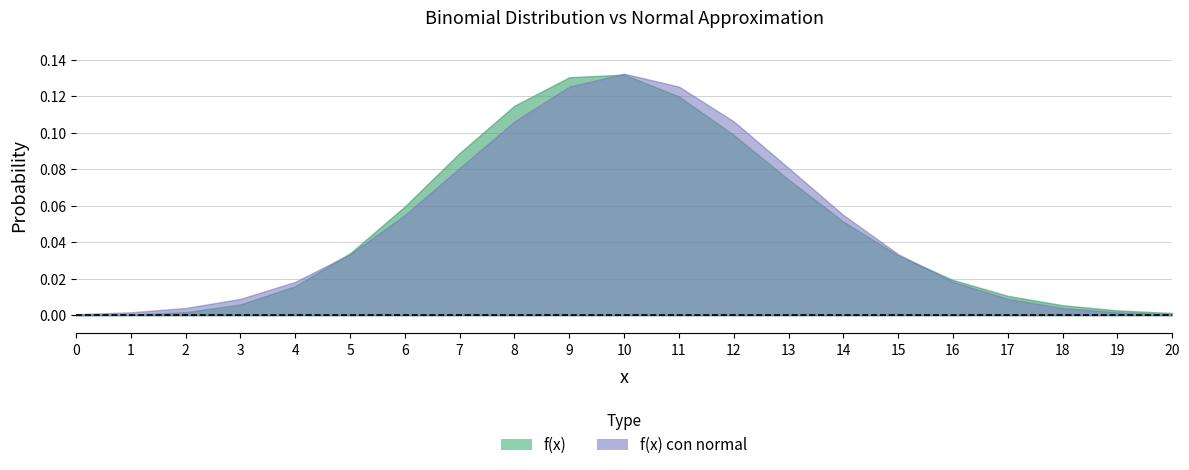

List the series in order of their peak value, lowest first.

f(x), f(x) con normal